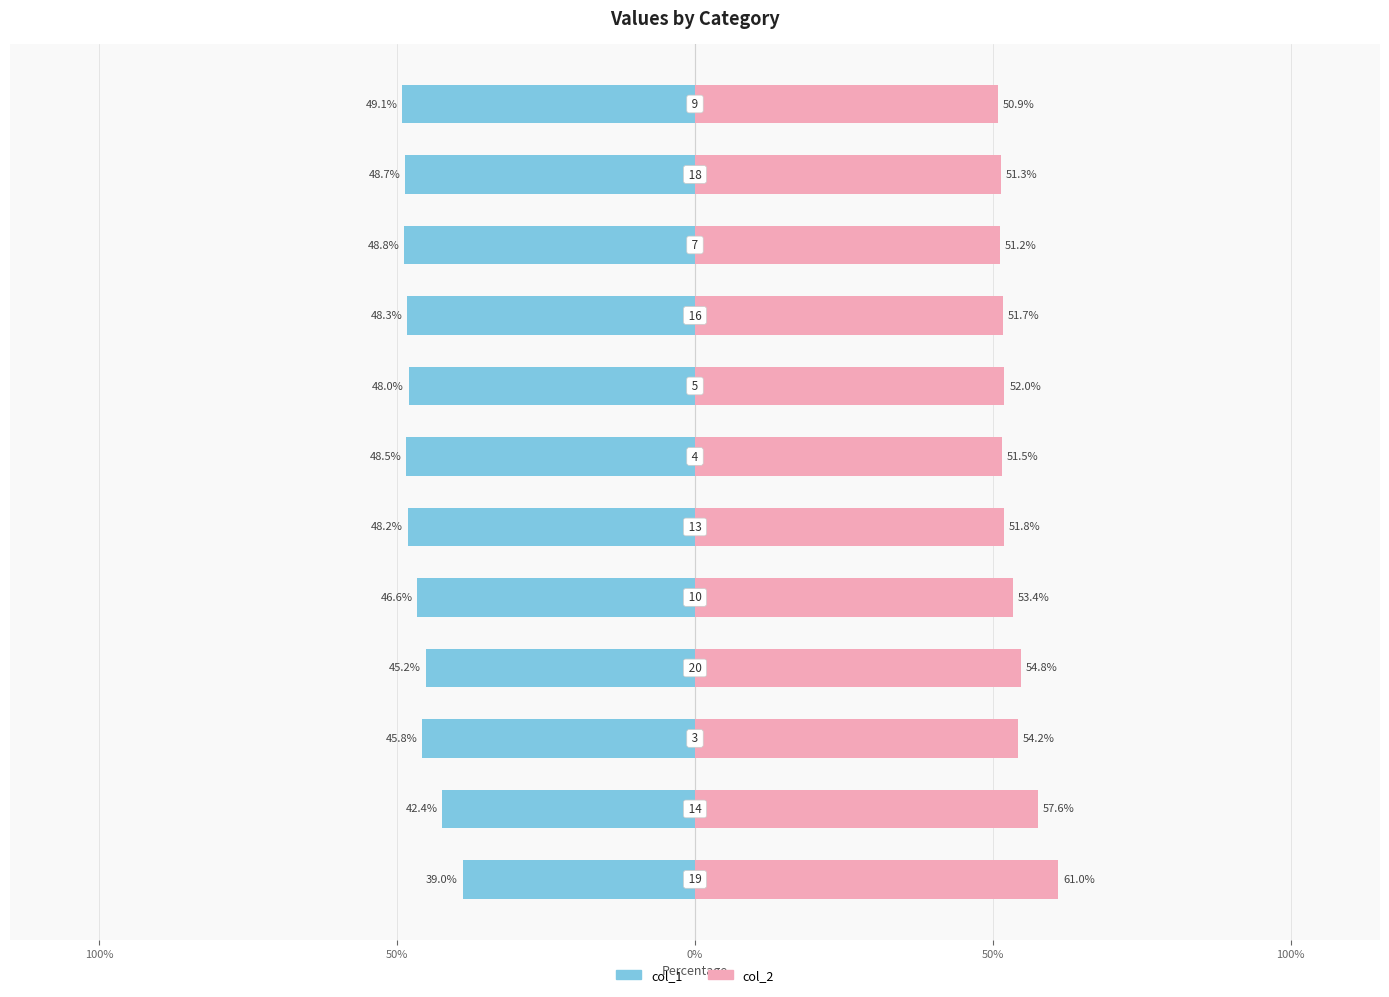

Reading right to left, list all the values displayed in this chart.

col_1: -49.1	-48.7	-48.8	-48.3	-48.0	-48.5	-48.2	-46.6	-45.2	-45.8	-42.4	-39.0
col_2: 50.9	51.3	51.2	51.7	52.0	51.5	51.8	53.4	54.8	54.2	57.6	61.0